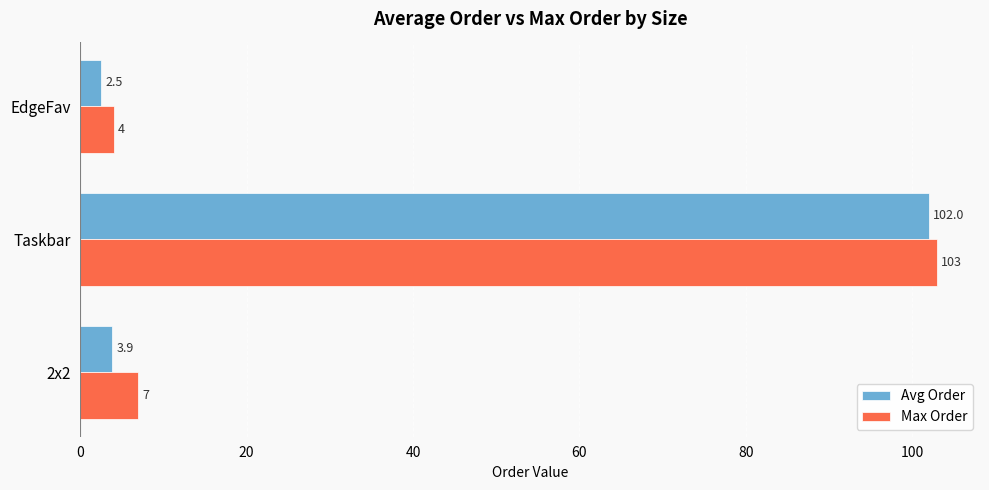

What is the greatest value displayed?

103.0